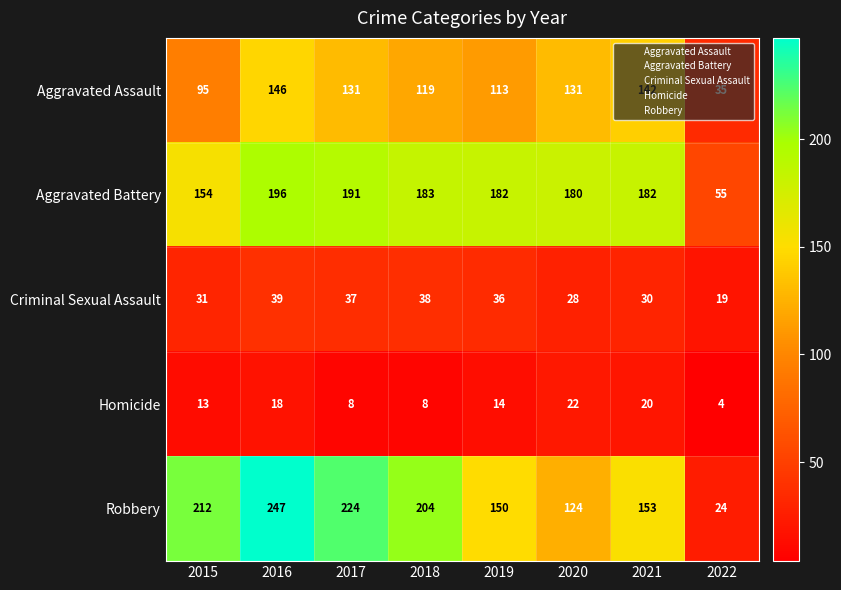

Which category has the highest value in the Homicide series?

2020